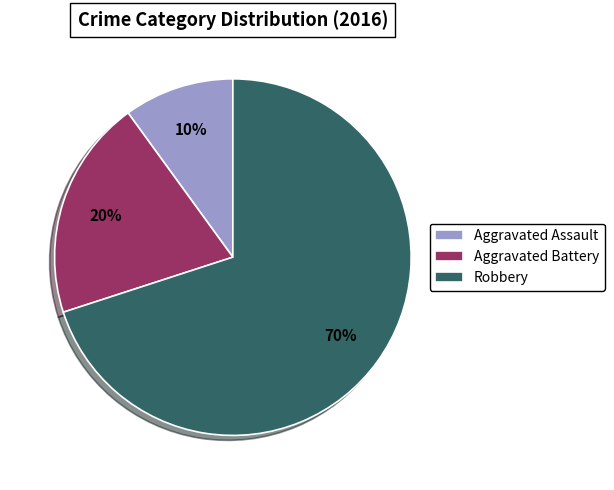

Do Aggravated Assault and Robbery together represent more than half of the pie?

Yes